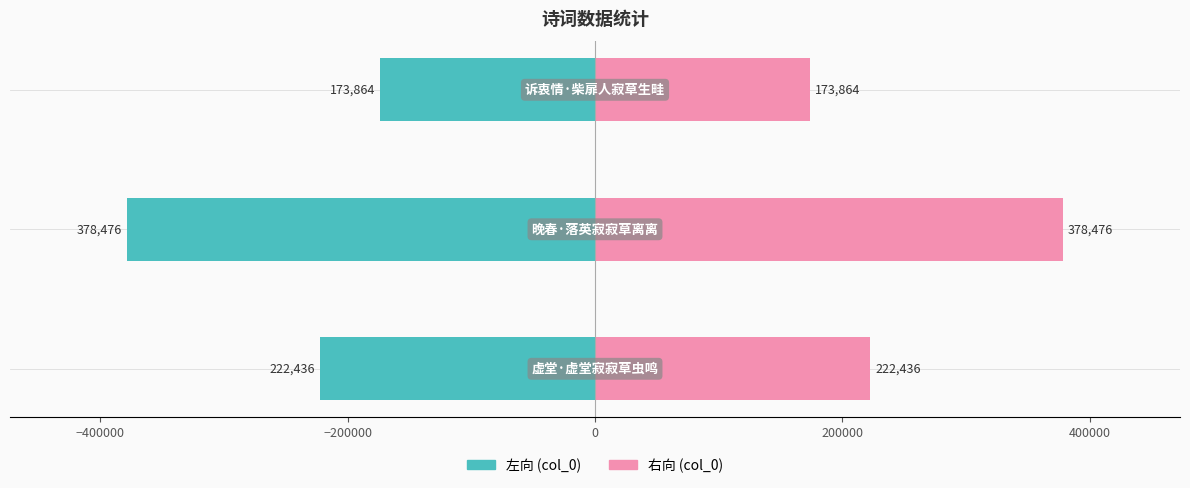

At how many categories does at least one series exceed -162472?

3